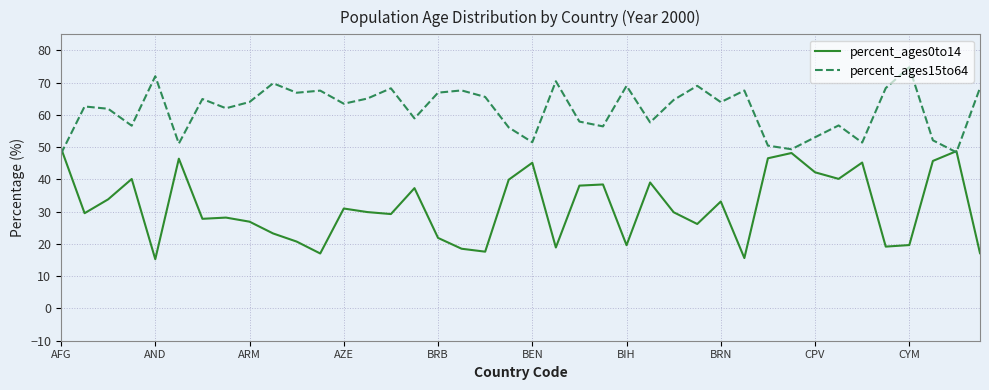

Which series has the largest total across all categories?

percent_ages15to64